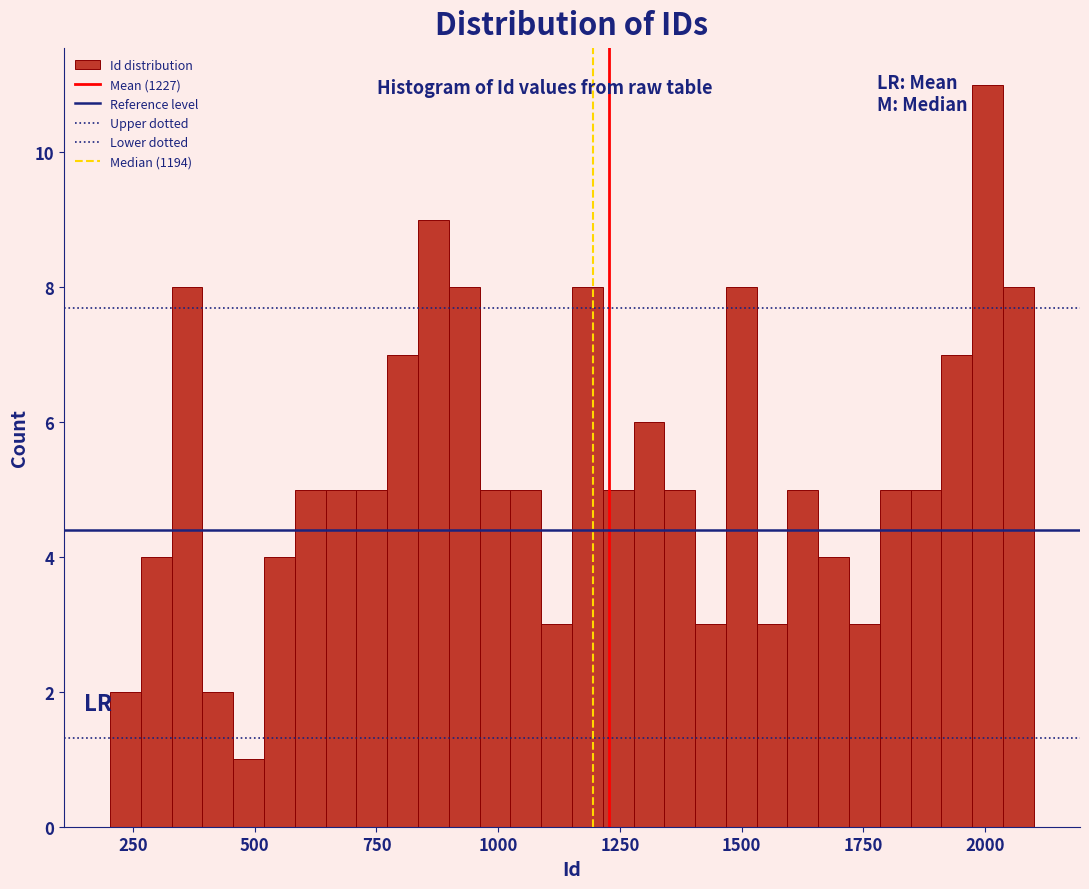

Around what value on the x-axis is the tallest bar? Give the approximate position of its centre, as read against the axis.

2000